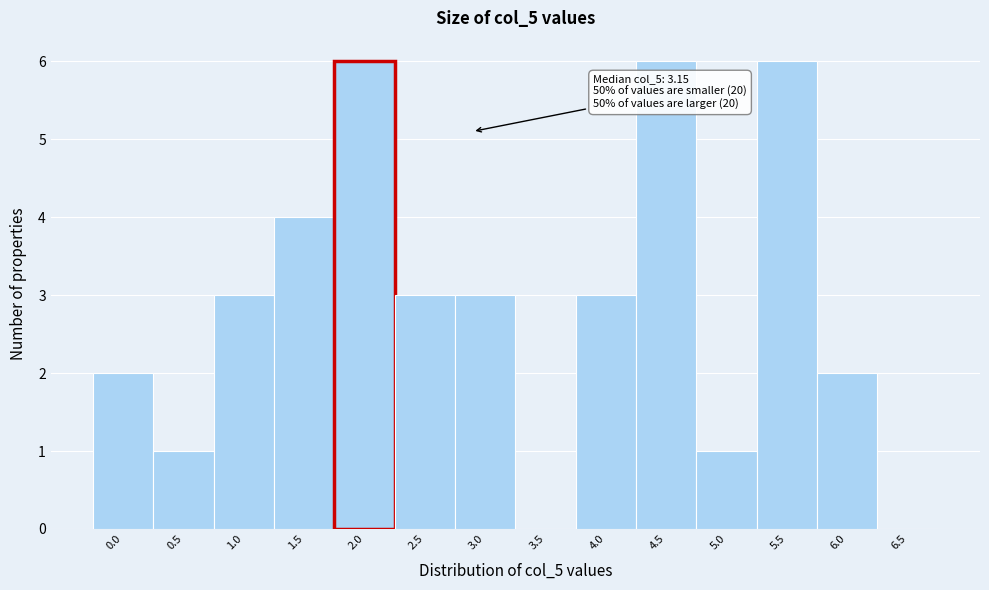

Reading left to right, transcribe all the data shown in this chart.

0.0=2	0.5=1	1.0=3	1.5=4	2.0=6	2.5=3	3.0=3	3.5=0	4.0=3	4.5=6	5.0=1	5.5=6	6.0=2	6.5=0